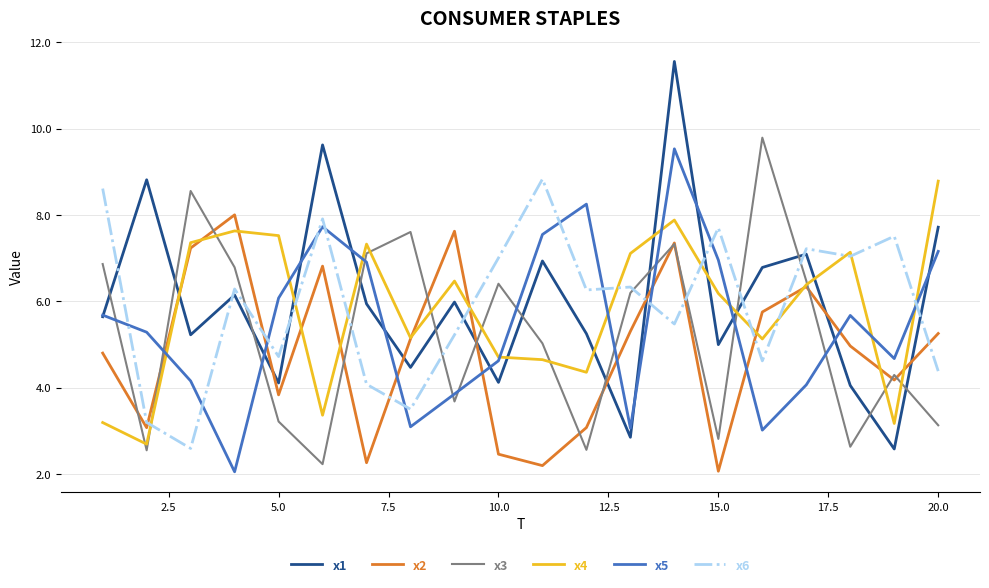

Which series has the largest range (max minus min)?

x1